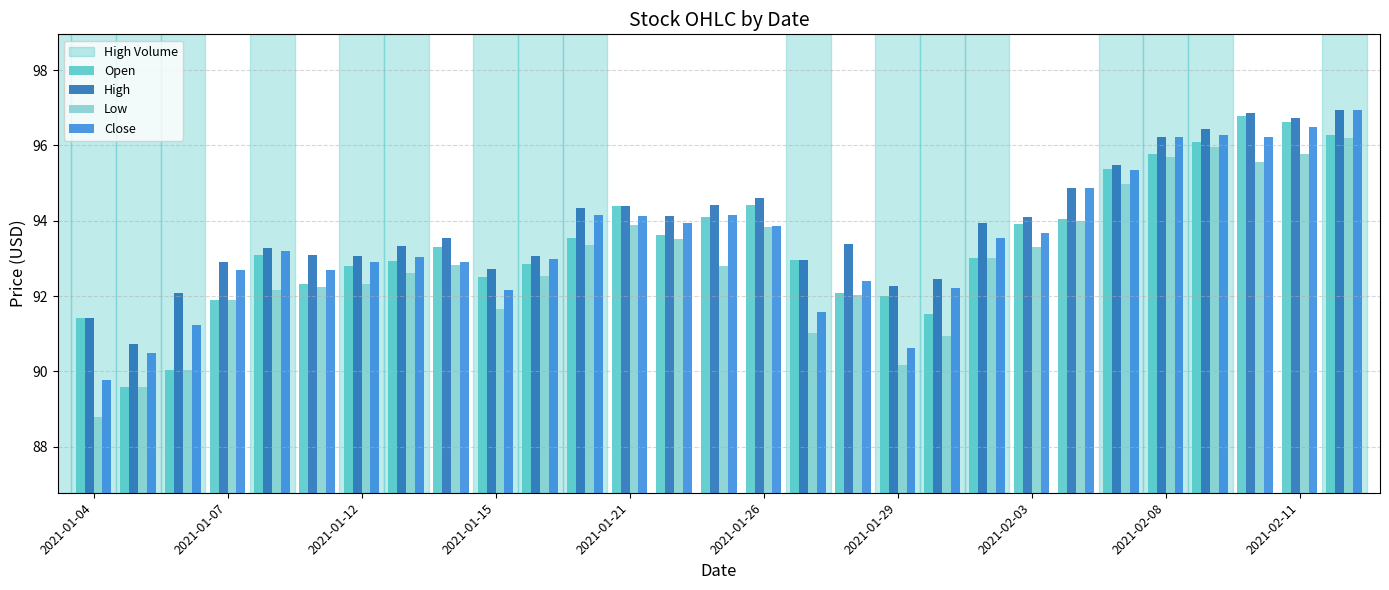

What is the sum of all Low values?

2692.7